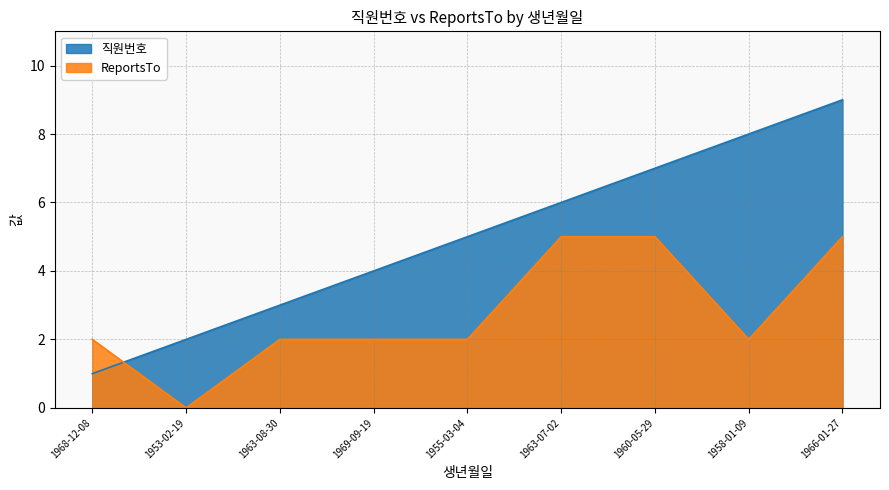

How many intersections are there between 직원번호 and ReportsTo?

1